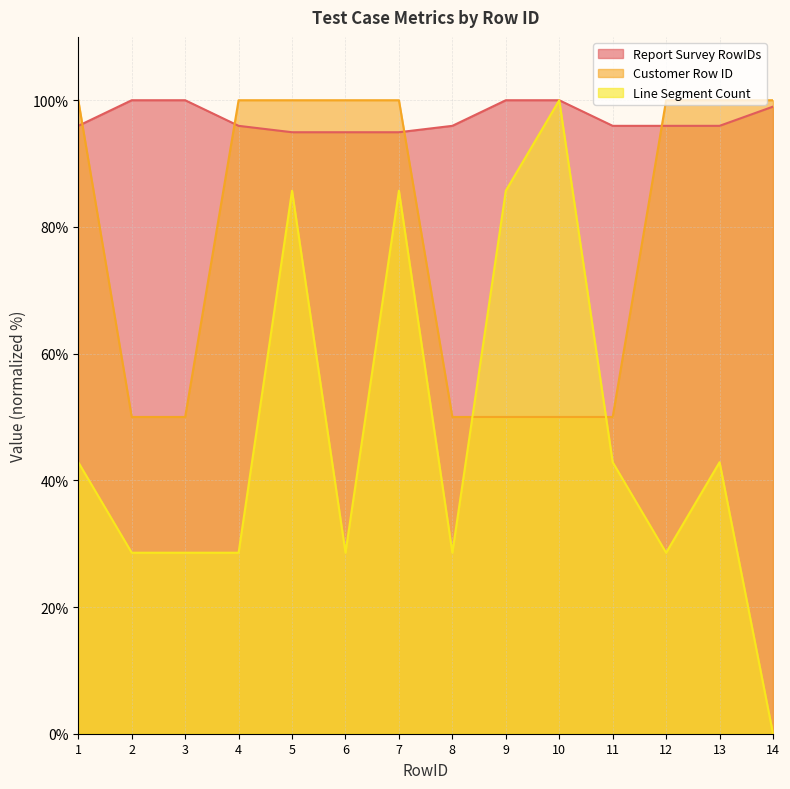

Reading right to left, extract all data points from this chart.

Report Survey RowIDs: 14=99.0	13=96.0	12=96.0	11=96.0	10=100.0	9=100.0	8=96.0	7=94.9	6=94.9	5=94.9	4=96.0	3=100.0	2=100.0	1=96.0
Customer Row ID: 14=100.0	13=100.0	12=100.0	11=50.0	10=50.0	9=50.0	8=50.0	7=100.0	6=100.0	5=100.0	4=100.0	3=50.0	2=50.0	1=100.0
Line Segment Count: 14=0.0	13=42.9	12=28.6	11=42.9	10=100.0	9=85.7	8=28.6	7=85.7	6=28.6	5=85.7	4=28.6	3=28.6	2=28.6	1=42.9